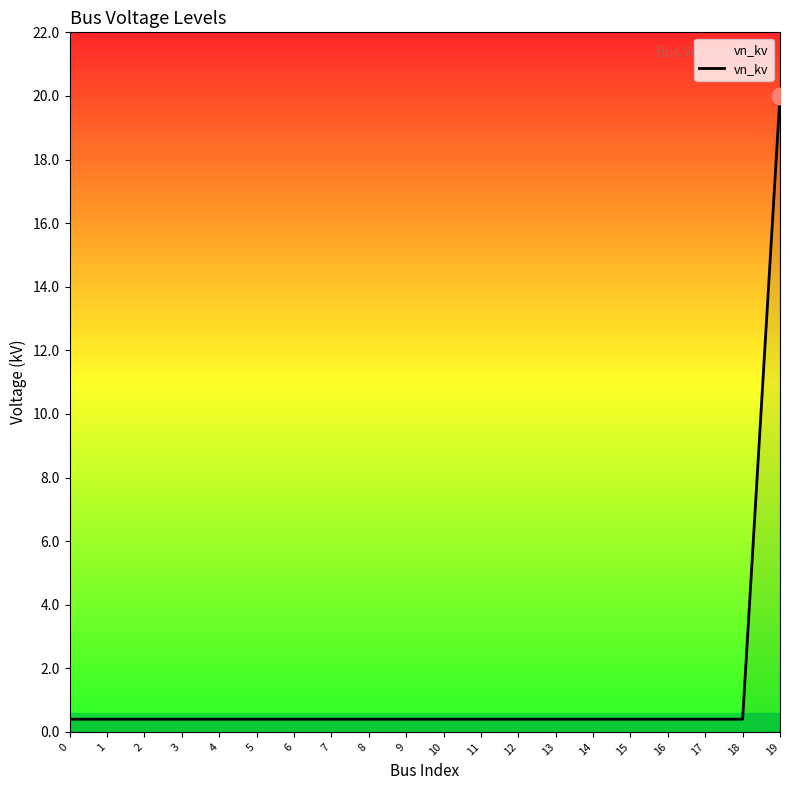

The chart shows a value of 0.4 at 5. True or false?

True